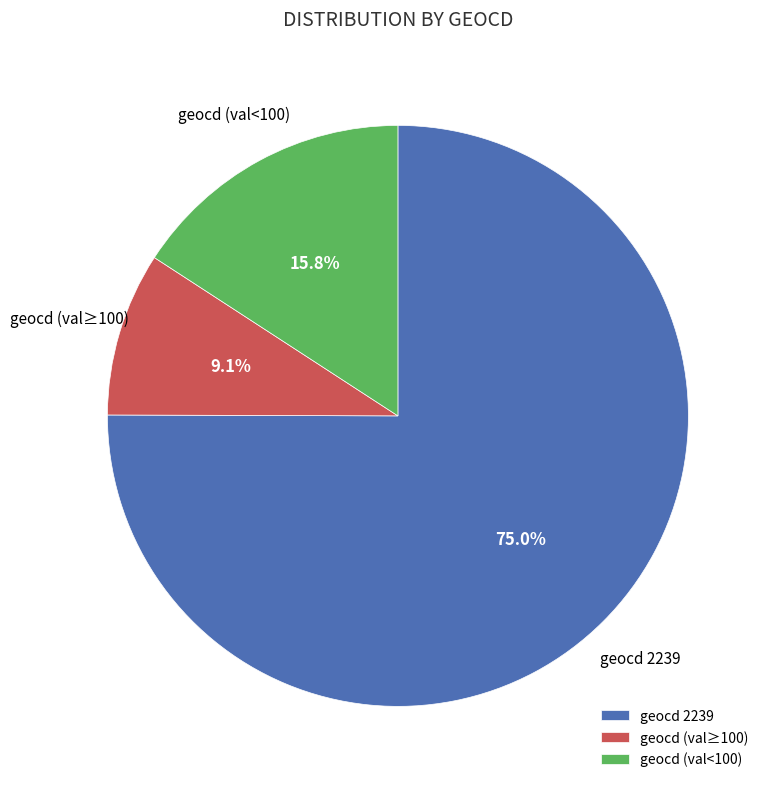

Approximately how many times larger is the value at geocd (val<100) compared to geocd (val≥100)?

1.7